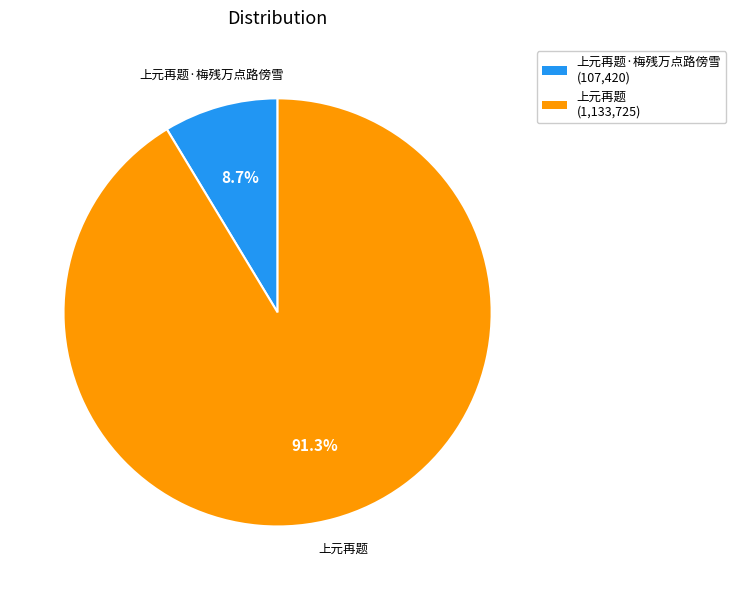

To the nearest percent, what is the combined percentage of 上元再题 and 上元再题·梅残万点路傍雪?

100%